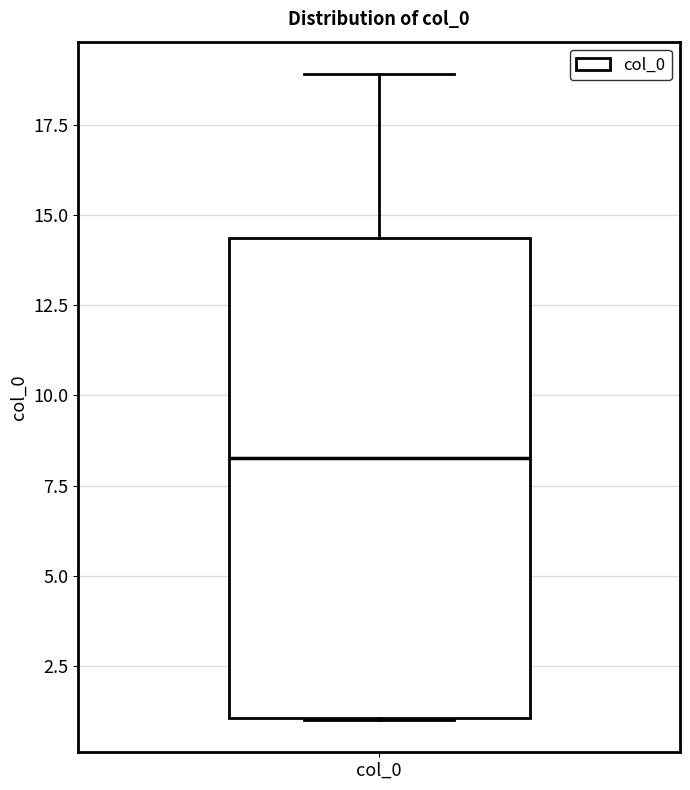

Where does the median line of the box for col_0 sit on the y-axis? The values are not printed on the chart, so give them approximately, as read against the axis.

8.5